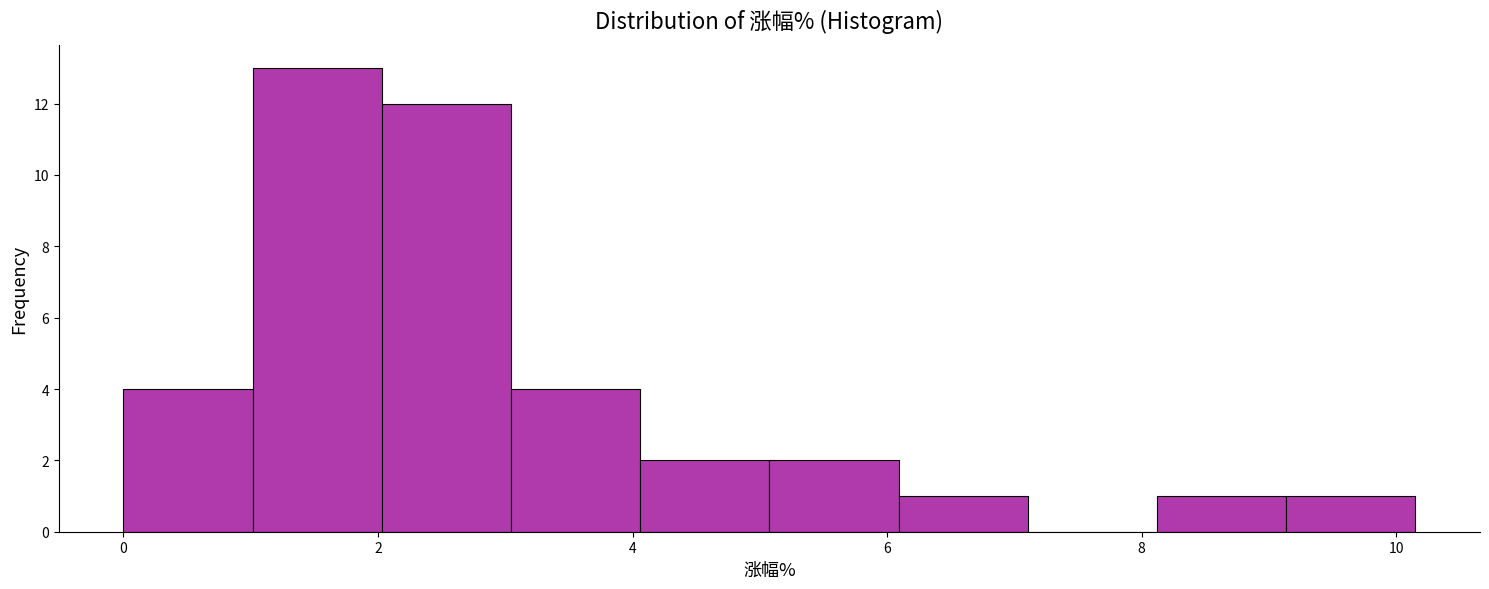

Reading left to right, list every bar in this chart as the range it spans on the x-axis followed by its height. Neither the bar edges nor the heights are printed on the chart, so give them approximately, as read against the axes.

0.0 to 1.0: 4
1.0 to 2.0: 13
2.0 to 3.0: 12
3.0 to 4.0: 4
4.0 to 5.0: 2
5.0 to 6.0: 2
6.0 to 7.2: 1
7.2 to 8.2: 0
8.2 to 9.2: 1
9.2 to 10.2: 1